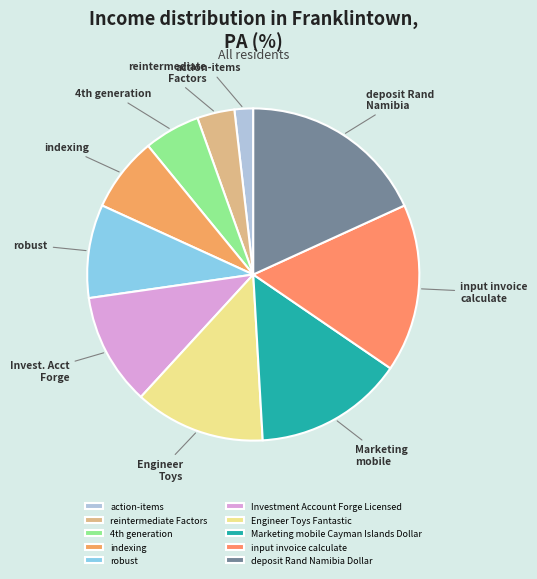

Count the number of slices in the pie.

10